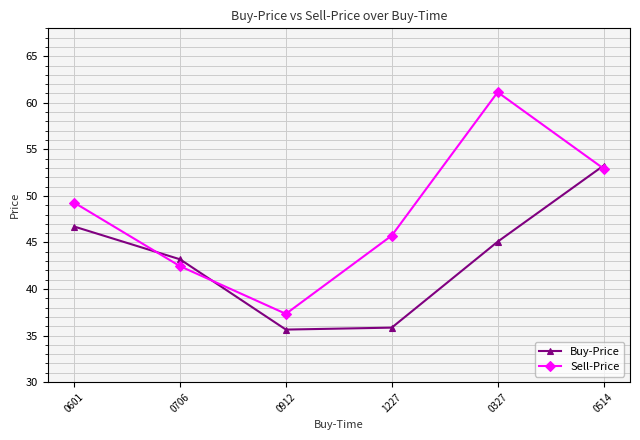

At 0327, list the series in order from smallest to largest.

Buy-Price, Sell-Price